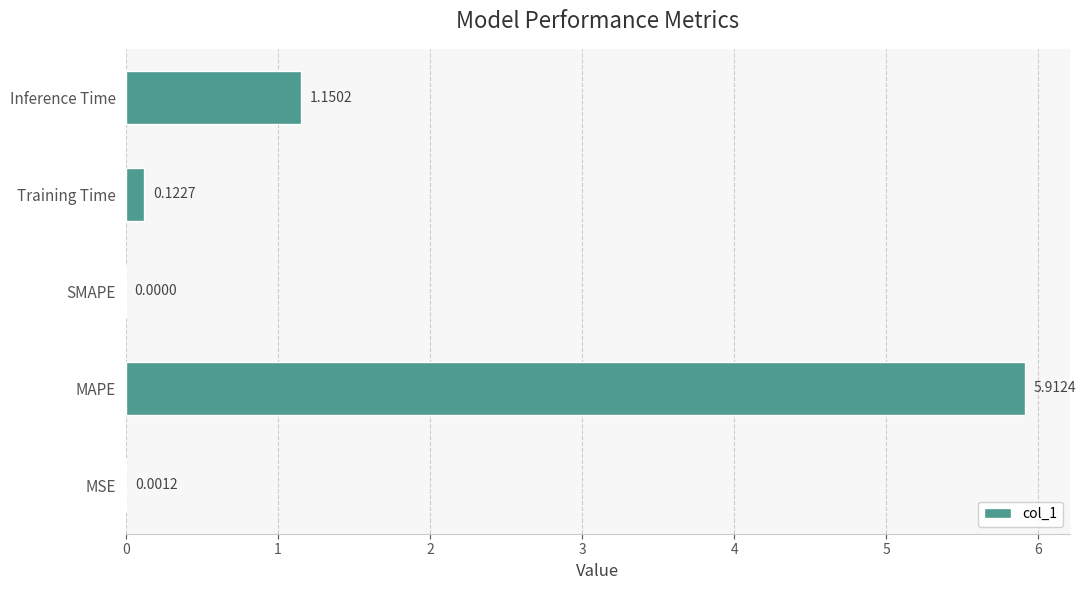

Are the bars horizontal?

Yes